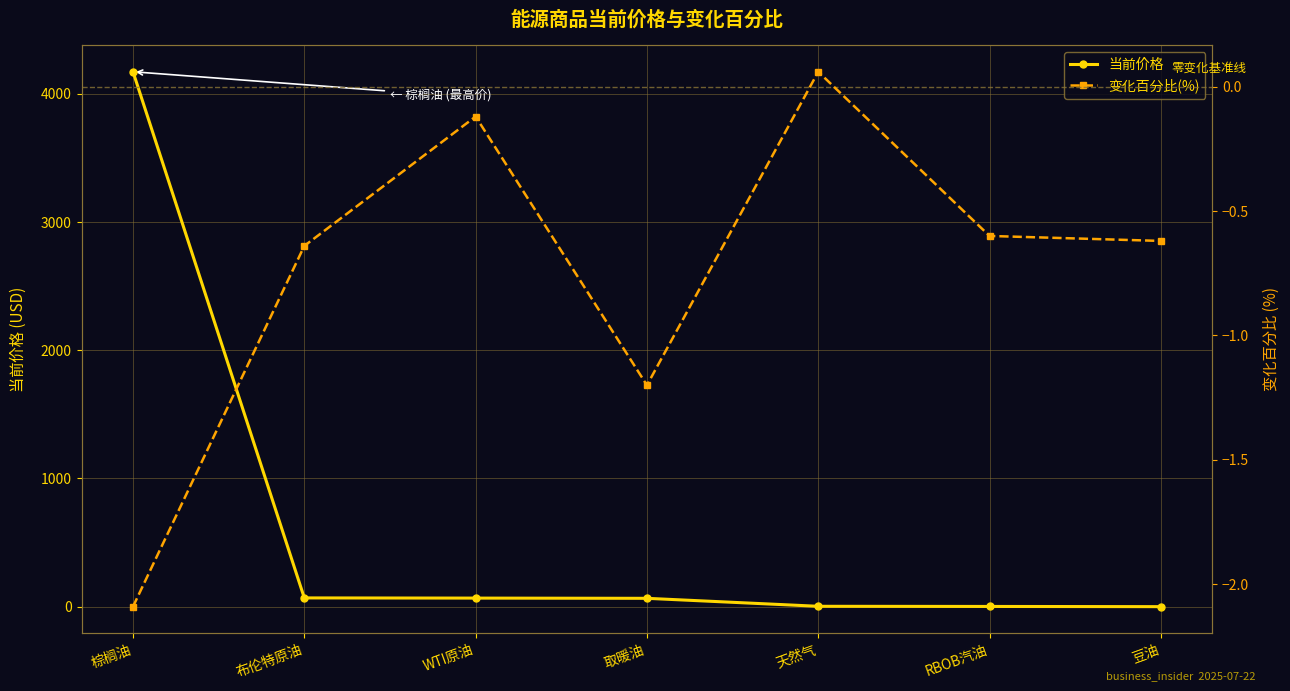

What are all the series names shown in the legend?

当前价格, 变化百分比(%)